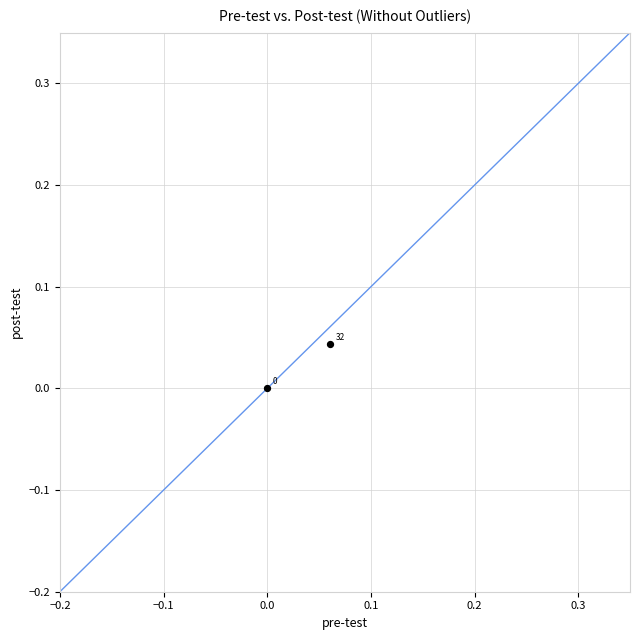

How many points are shown in the scatter plot?

2